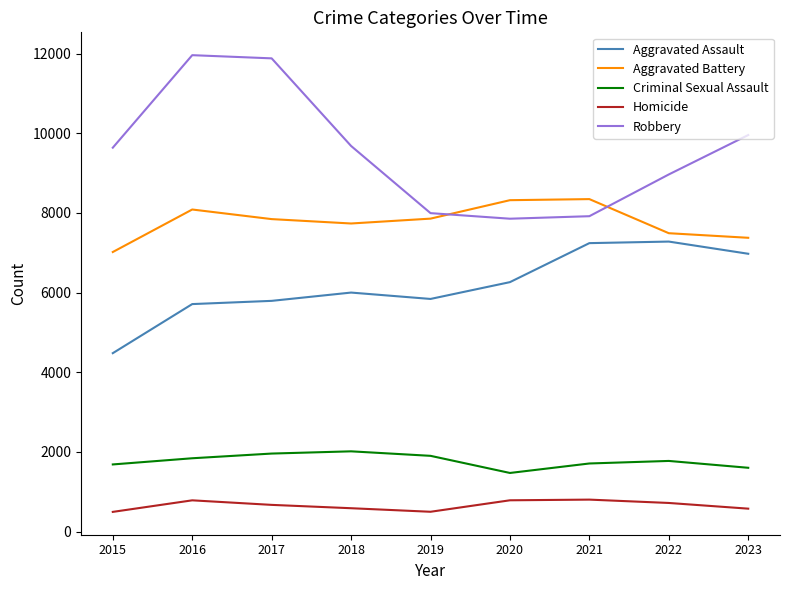

Which series changed the most between 2018 and 2019?

Robbery